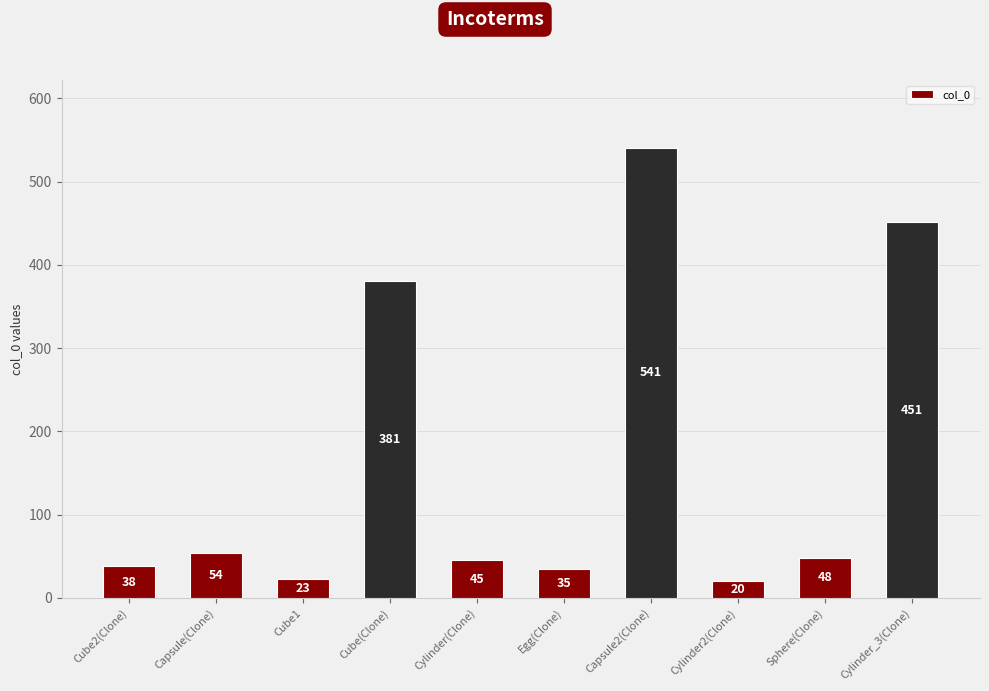

At which label is the value closest to 280?

Cube(Clone)